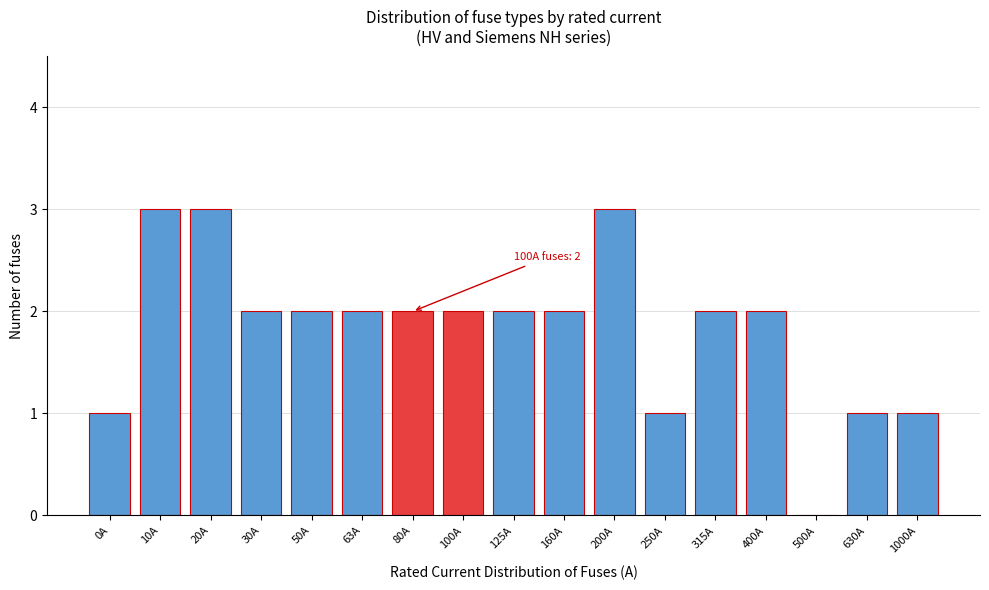

Reading left to right, transcribe all the data shown in this chart.

0A=1	10A=3	20A=3	30A=2	50A=2	63A=2	80A=2	100A=2	125A=2	160A=2	200A=3	250A=1	315A=2	400A=2	500A=0	630A=1	1000A=1